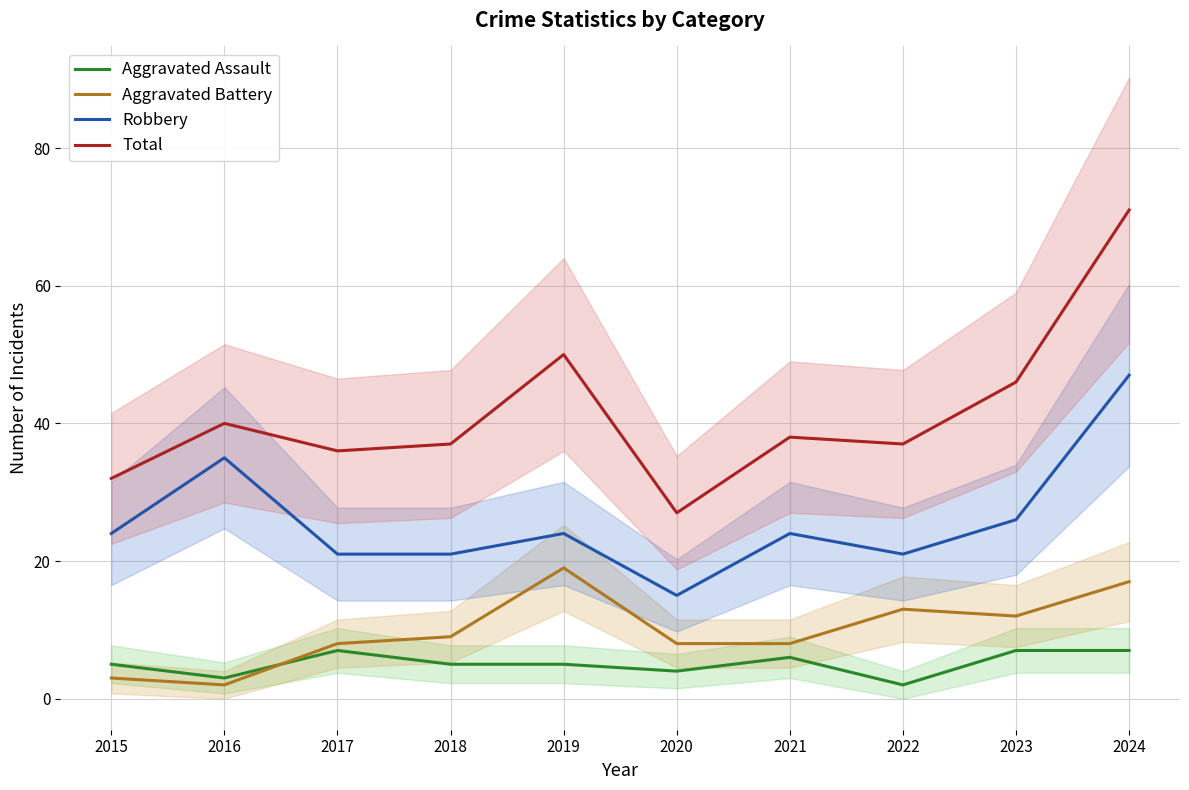

What is the difference between the maximum and minimum values in the Aggravated Battery series?

17